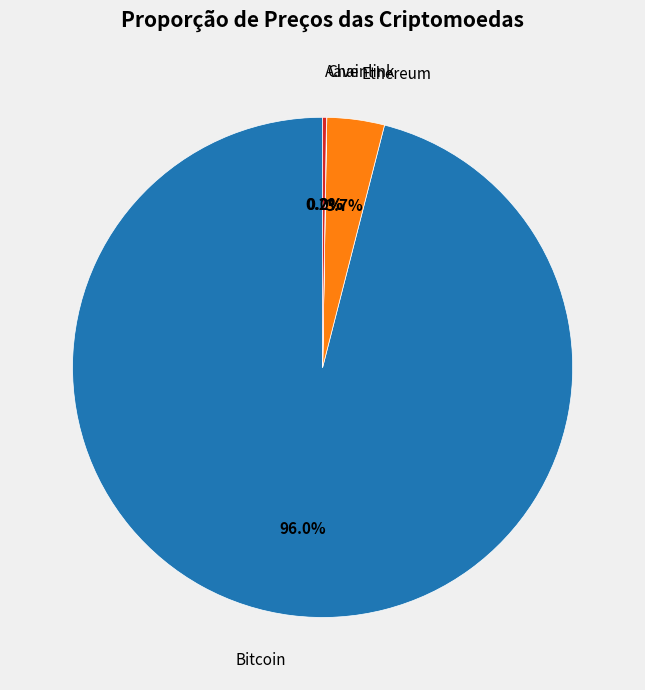

Does Bitcoin account for over 50% of the chart?

Yes